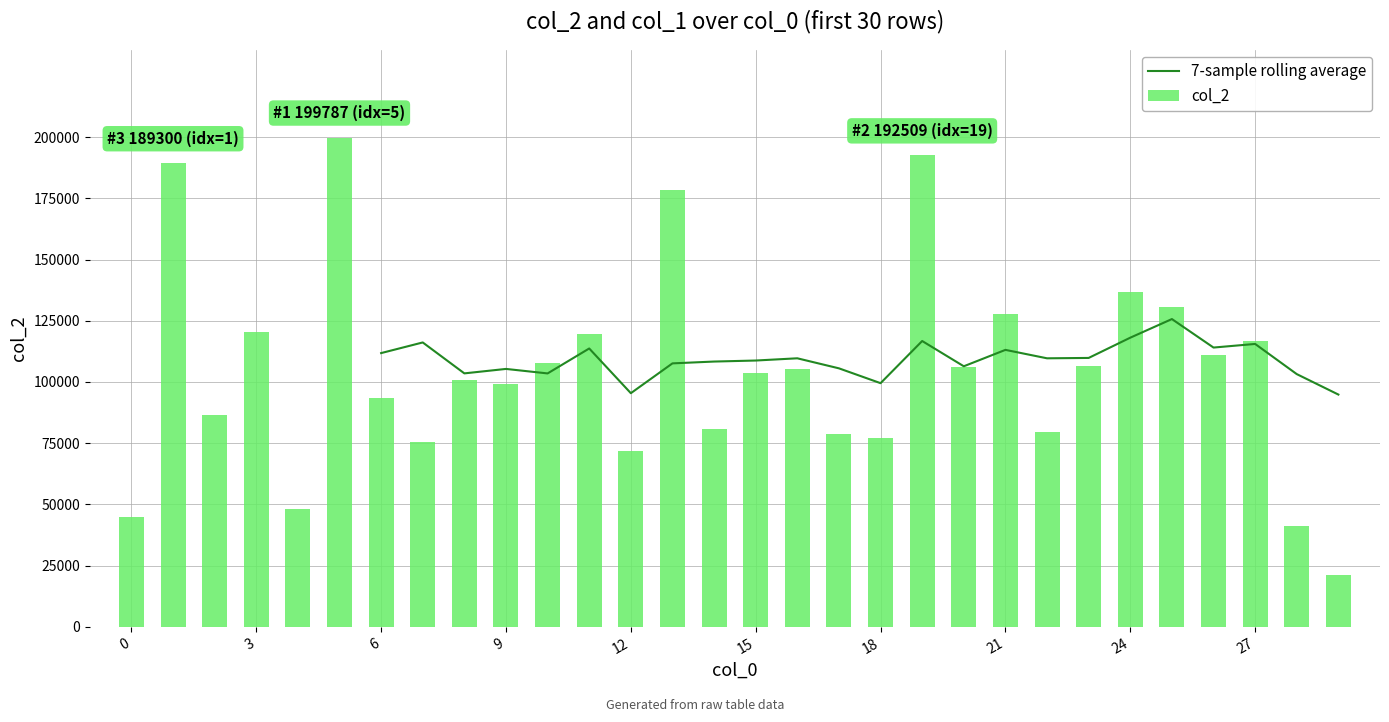

What is the difference between the second highest and second lowest values in the col_2 series?

151173